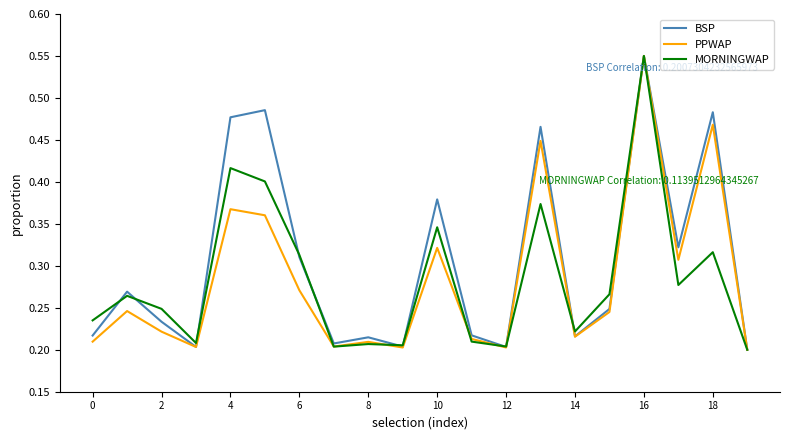

Which series has the largest total across all categories?

BSP